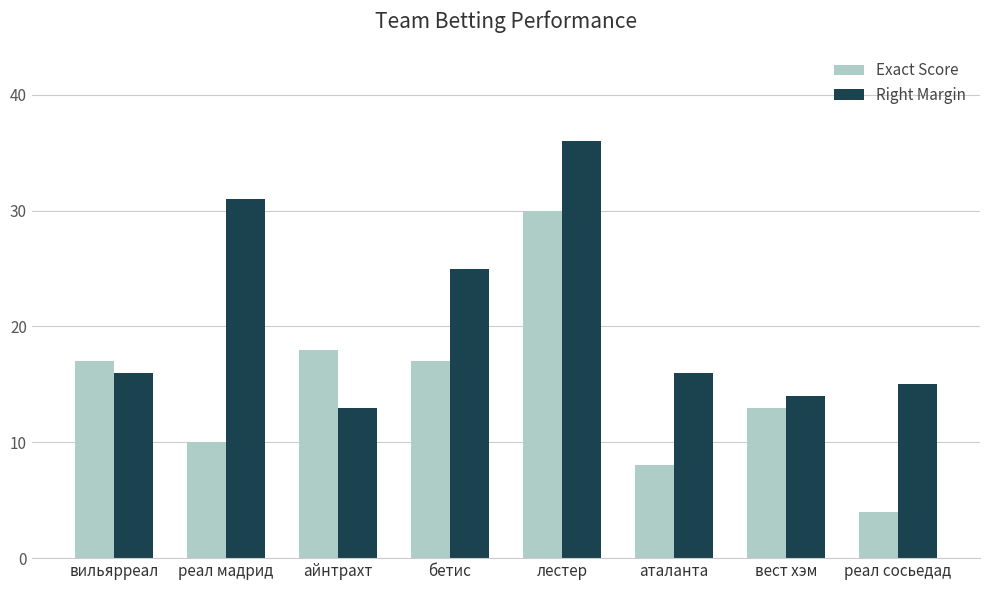

How many distinct data groups are displayed?

2